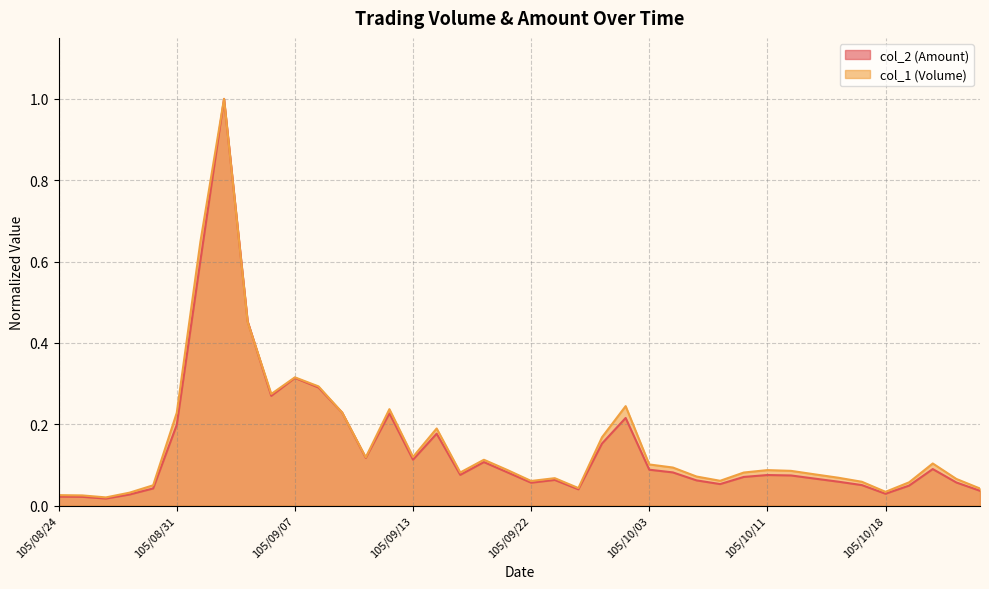

What position from the right is 105/08/26?

38